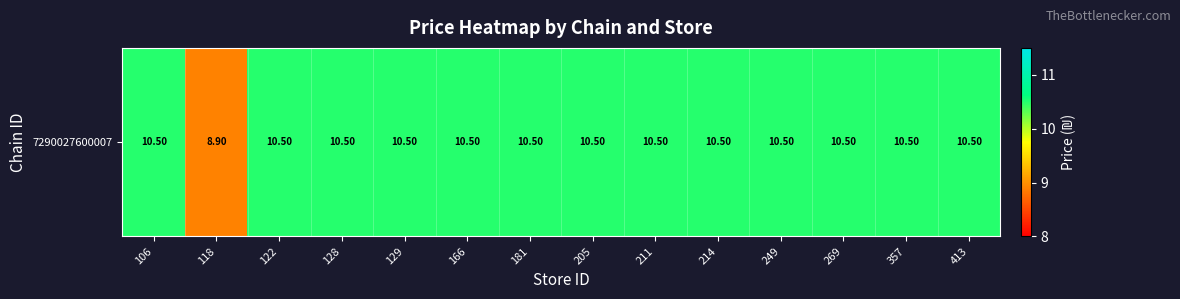

True or false: the data shows 16.8 at 106.

False